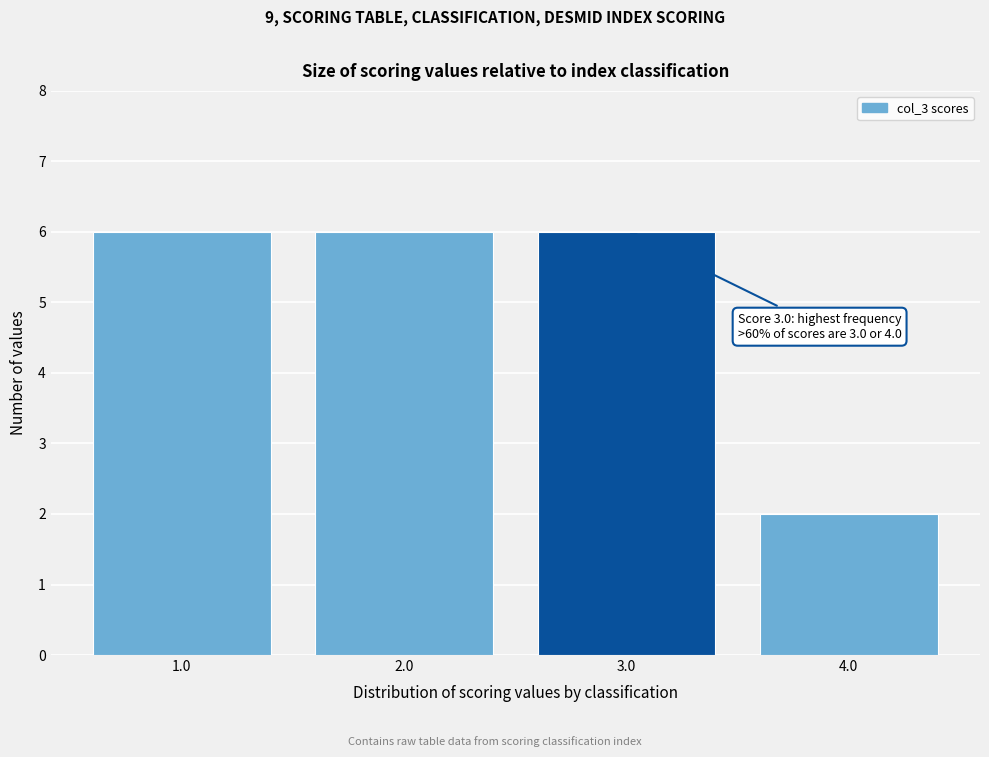

Reading right to left, extract all data points from this chart.

4.0=2	3.0=6	2.0=6	1.0=6